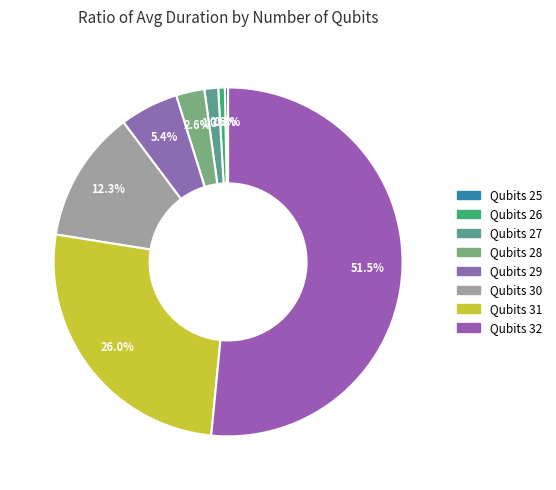

How many slices are in this pie chart?

8